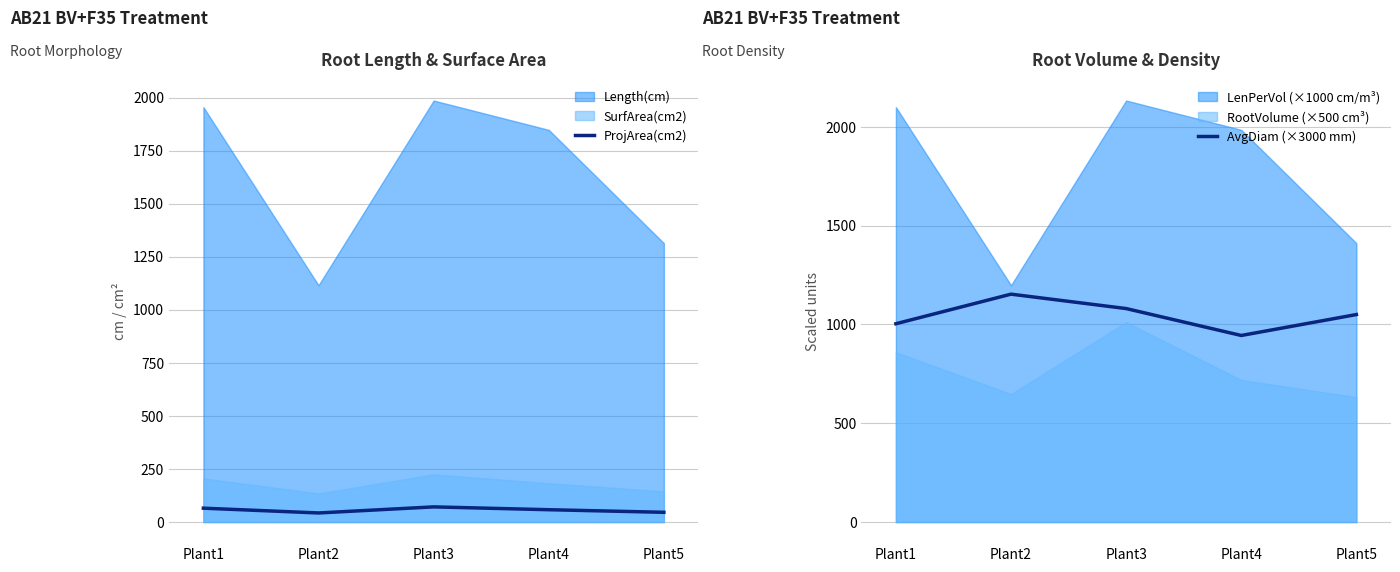

True or false: ProjArea(cm2) has more than 0 points higher than both neighbors.

True